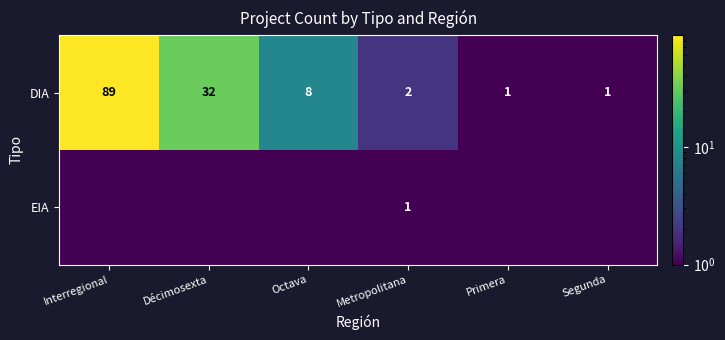

Which label corresponds to the largest value in the chart?

Interregional